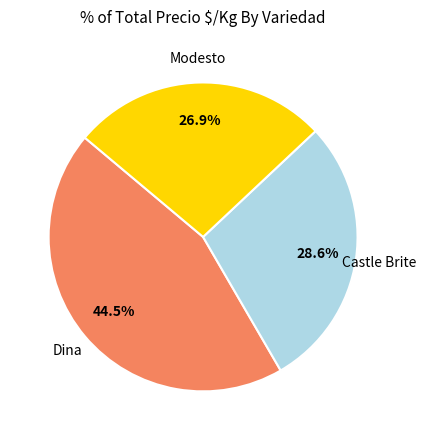

Does any single category account for the majority?

No